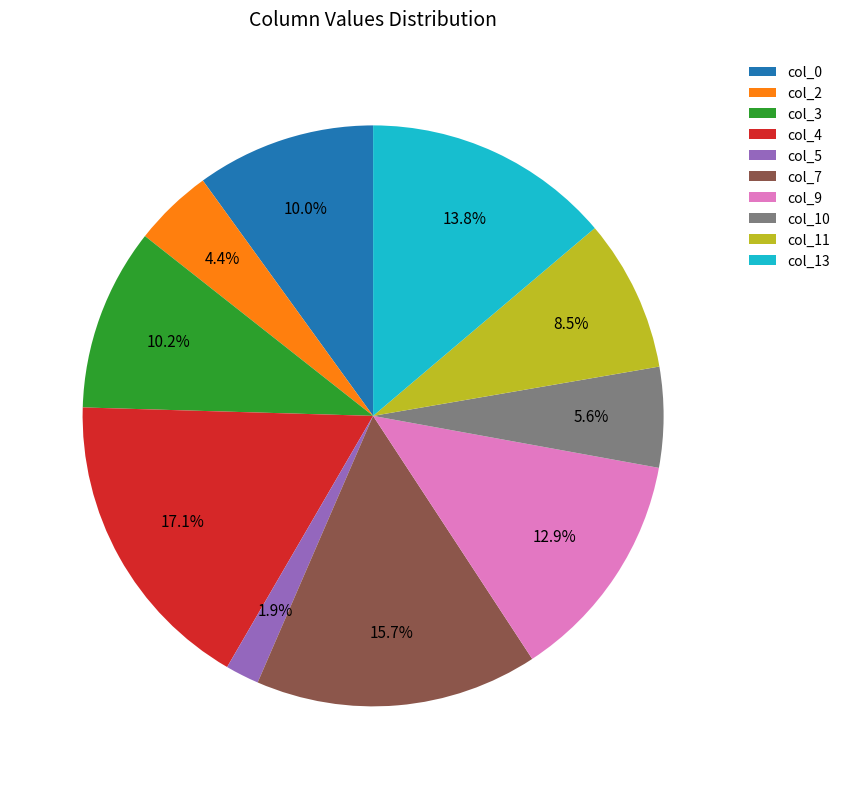

To the nearest percent, what is the difference between the largest and smallest slice percentages?

15%